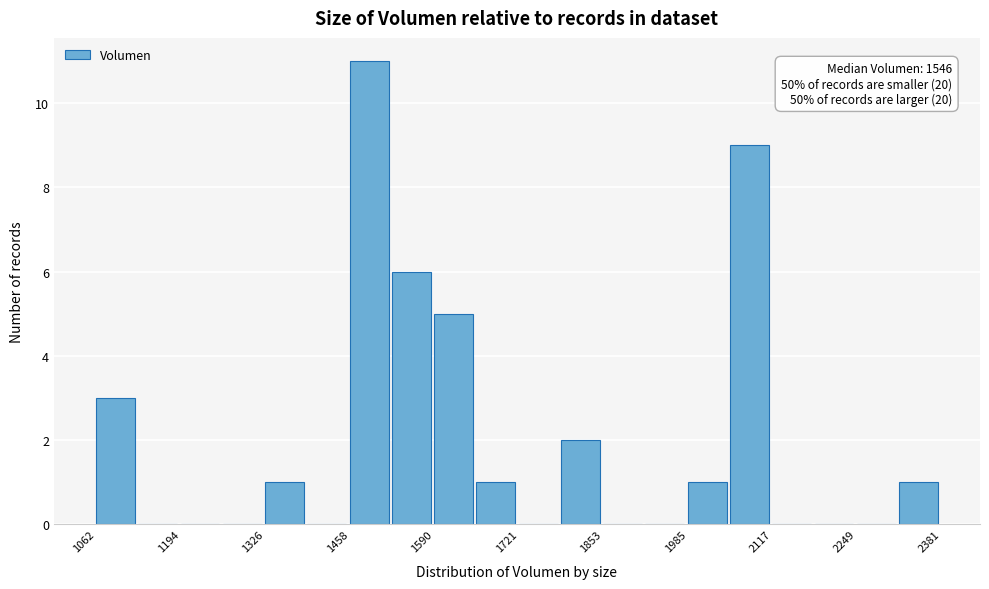

Around what value on the x-axis is the tallest bar? Give the approximate position of its centre, as read against the axis.

1480